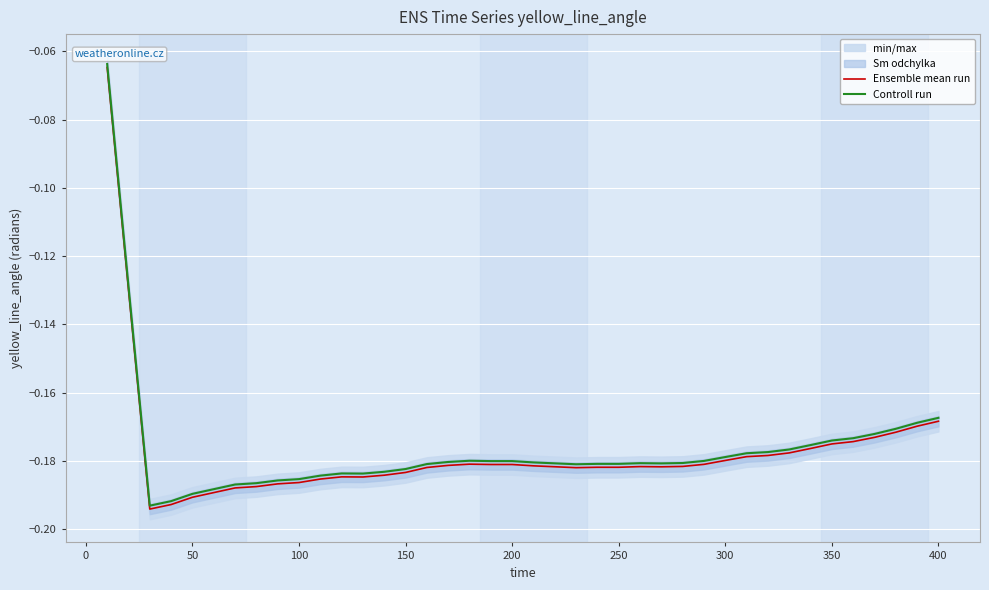

What is the minimum value for Ensemble mean run?

-0.2